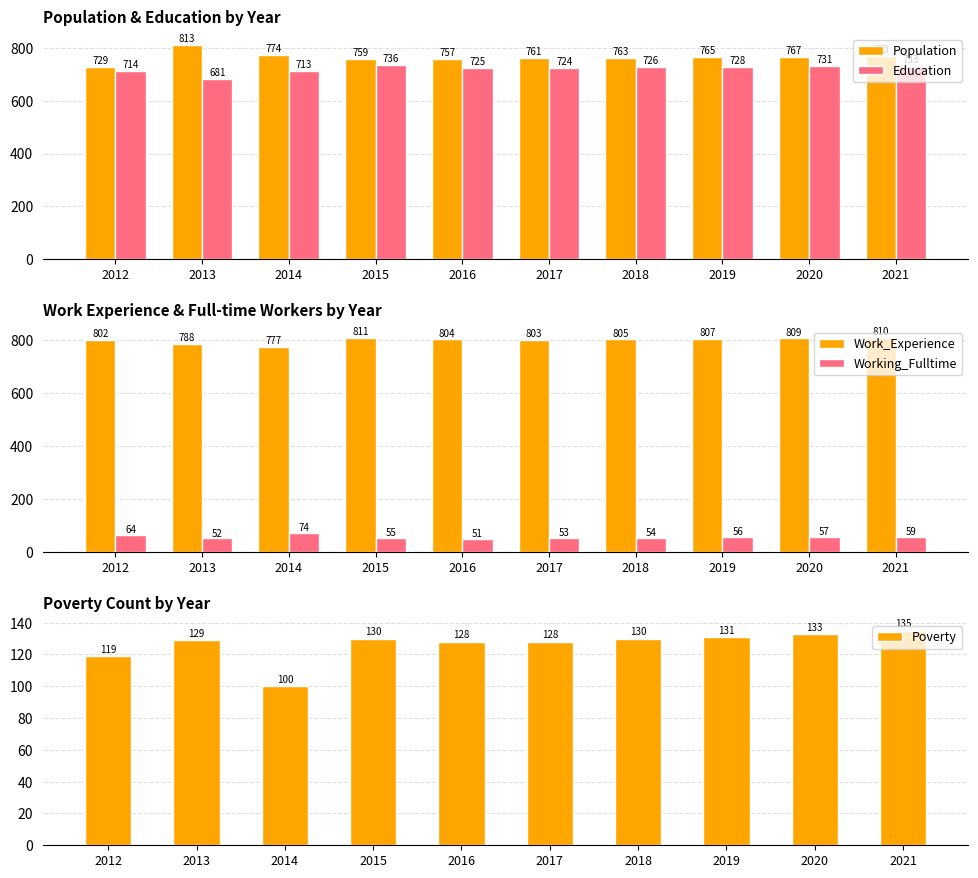

What is the highest value of the Education series?

736